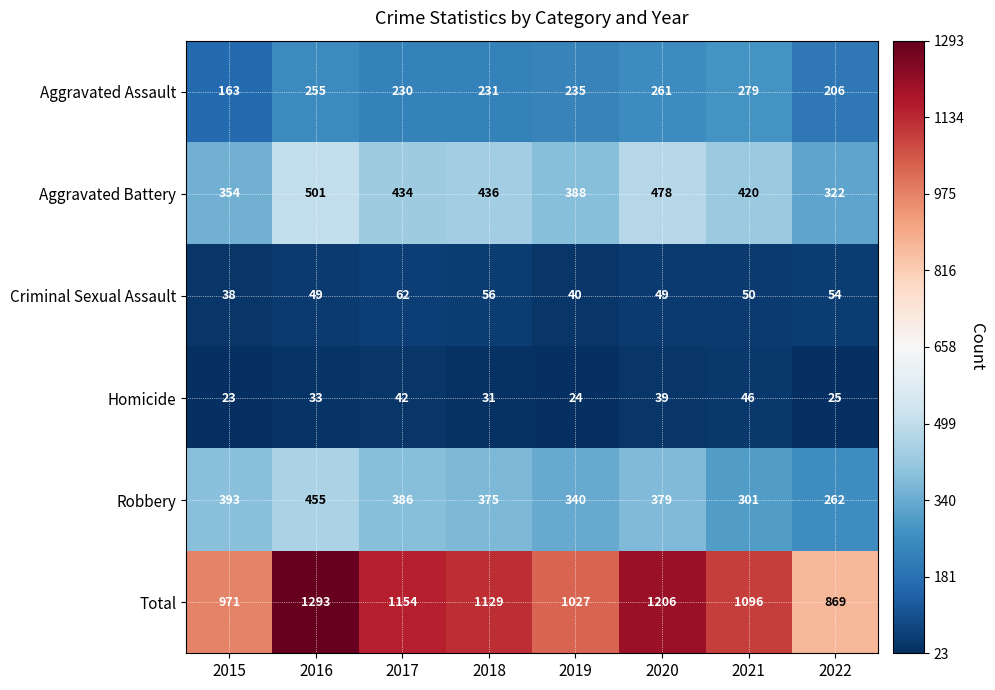

What is the smallest value displayed?

23